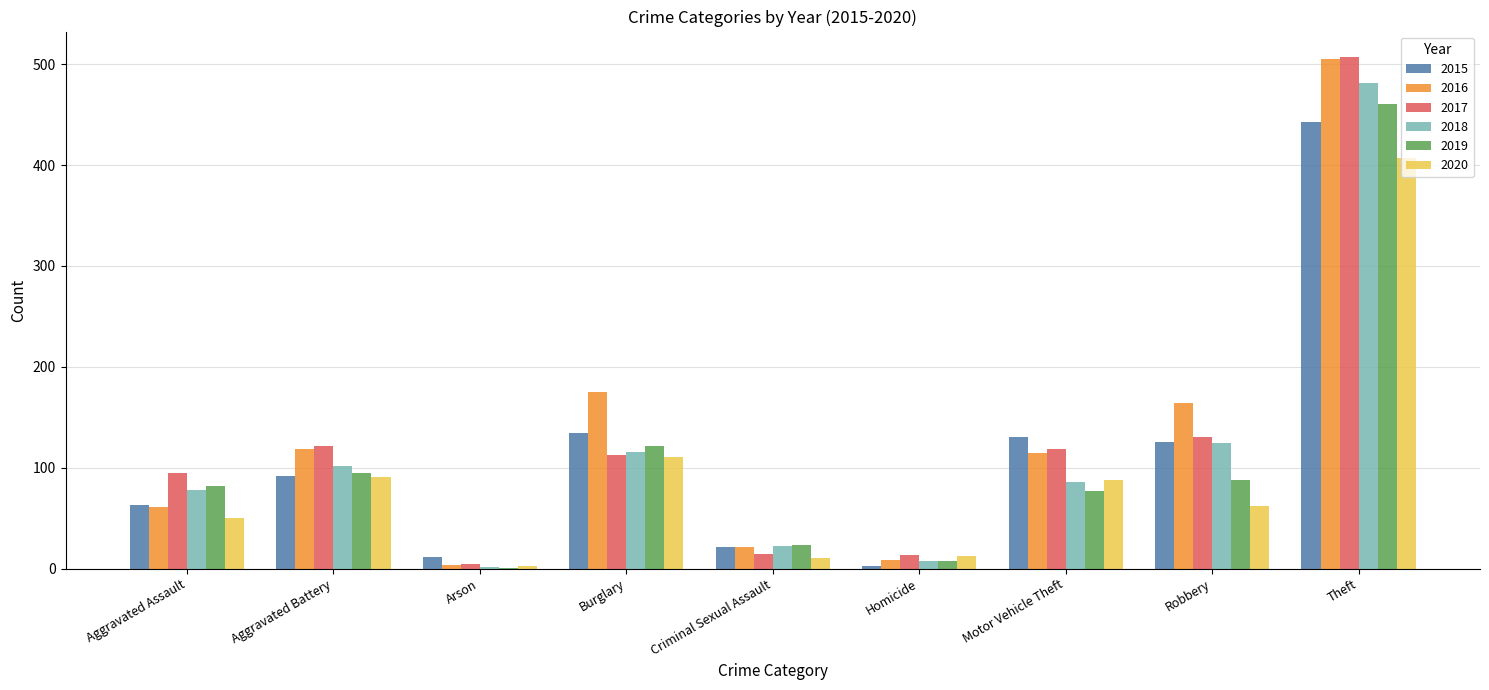

What is the sum of all 2018 values?

1020